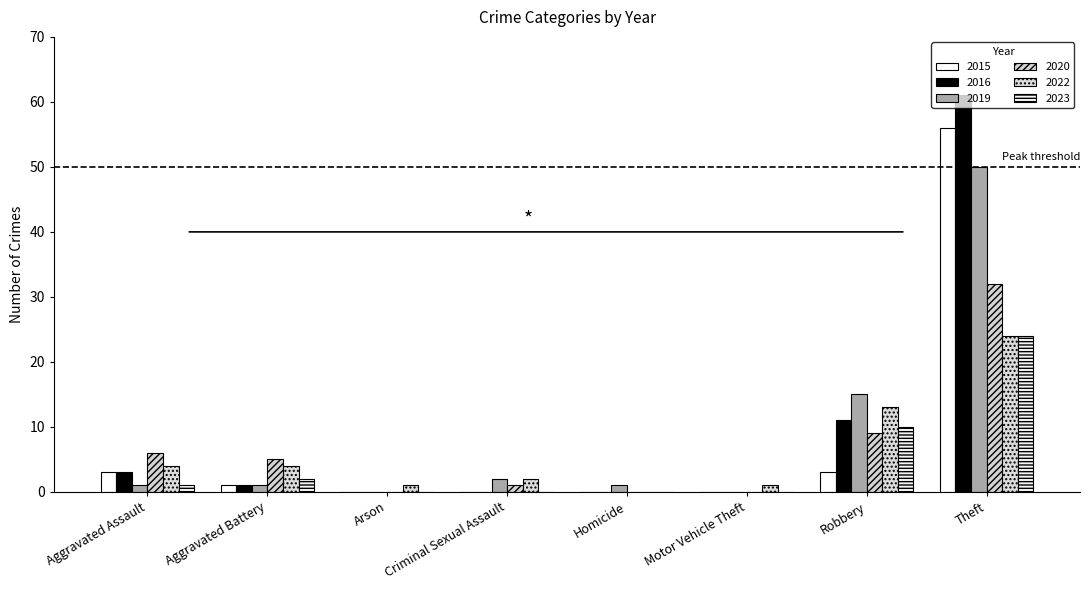

Are the bars grouped side by side (vs. stacked)?

Yes